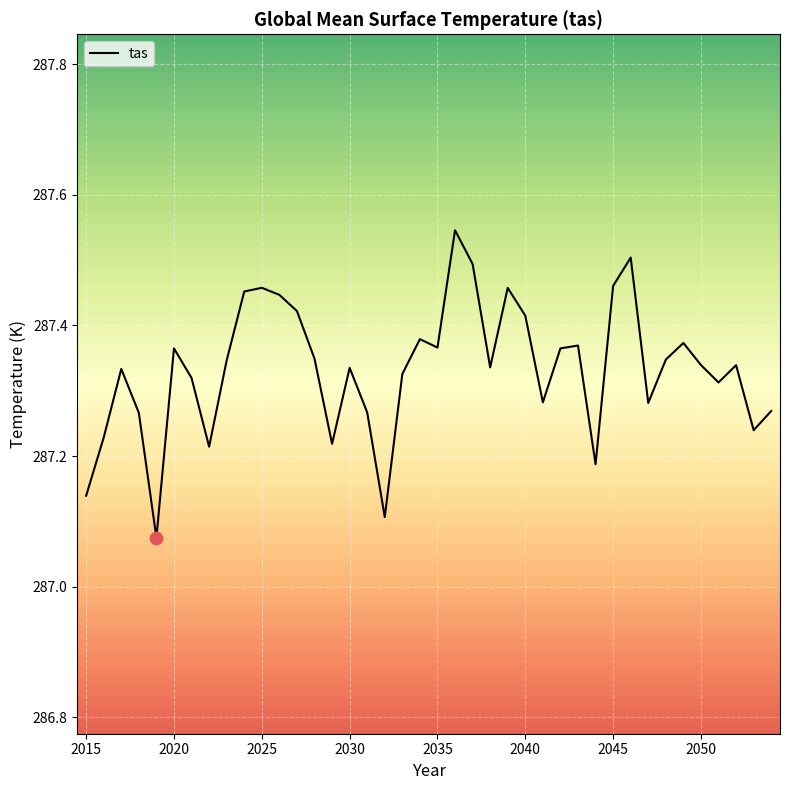

What is the difference between the maximum and minimum values?

0.5